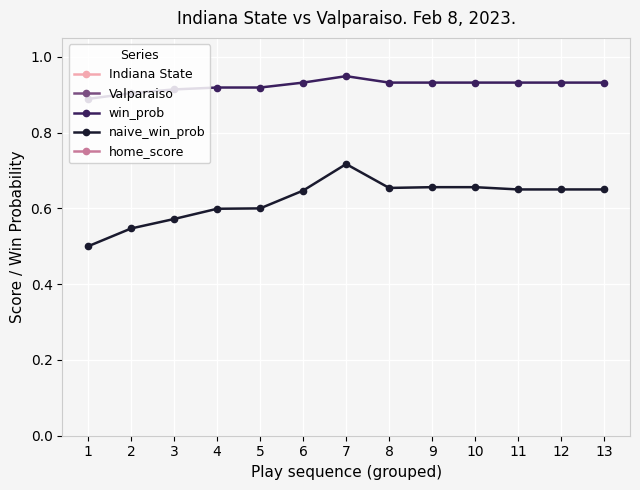

Which series has the widest spread of values?

Indiana State